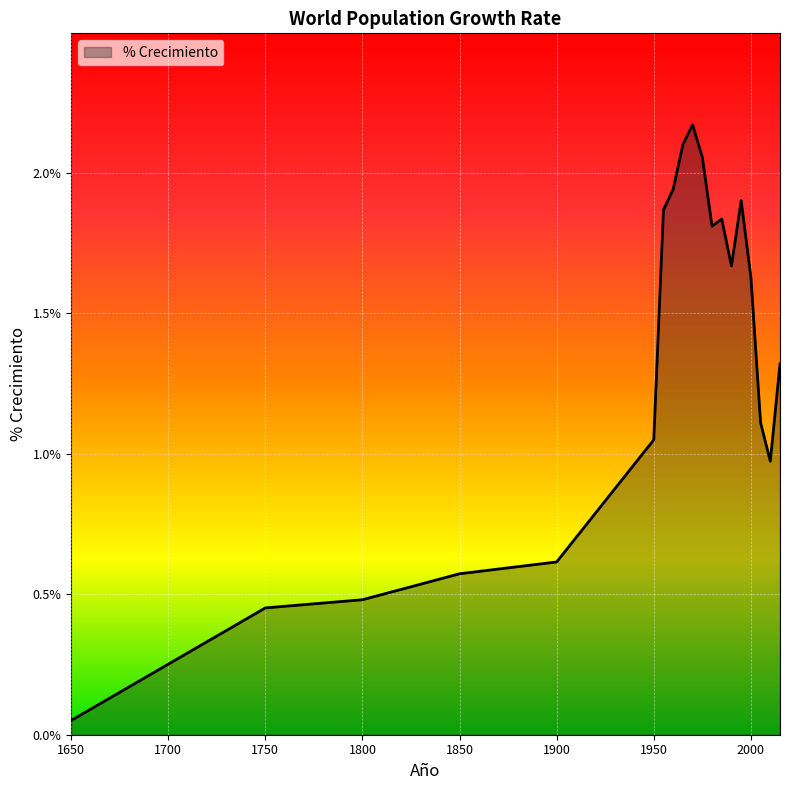

Is this an area chart (filled region under the line)?

Yes